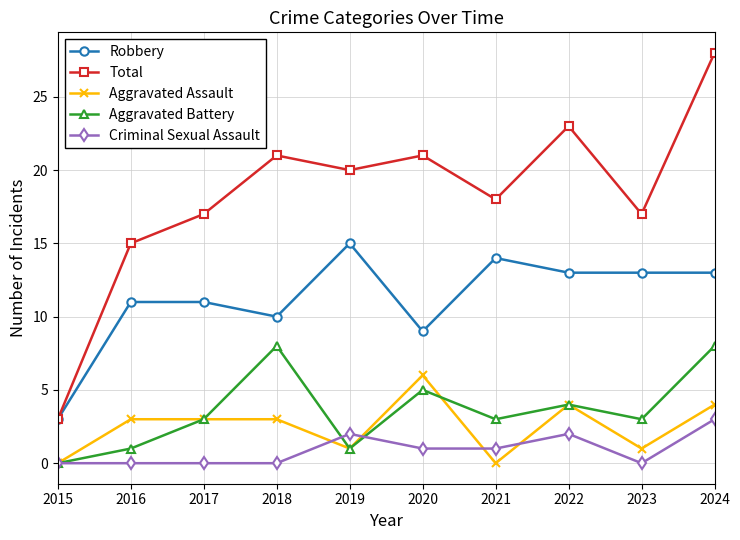

The Aggravated Assault series shows 1 at 2018. True or false?

False